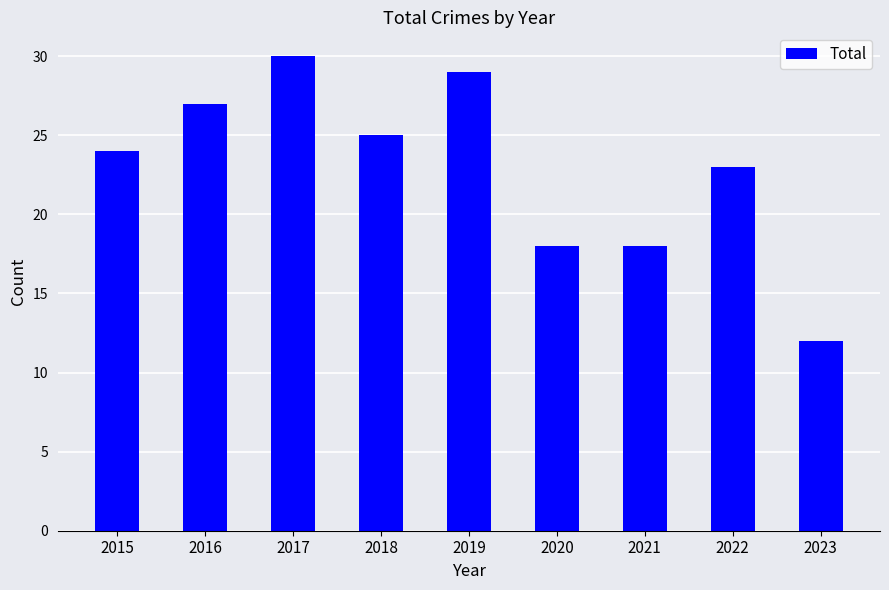

What is the sum of all values?

206